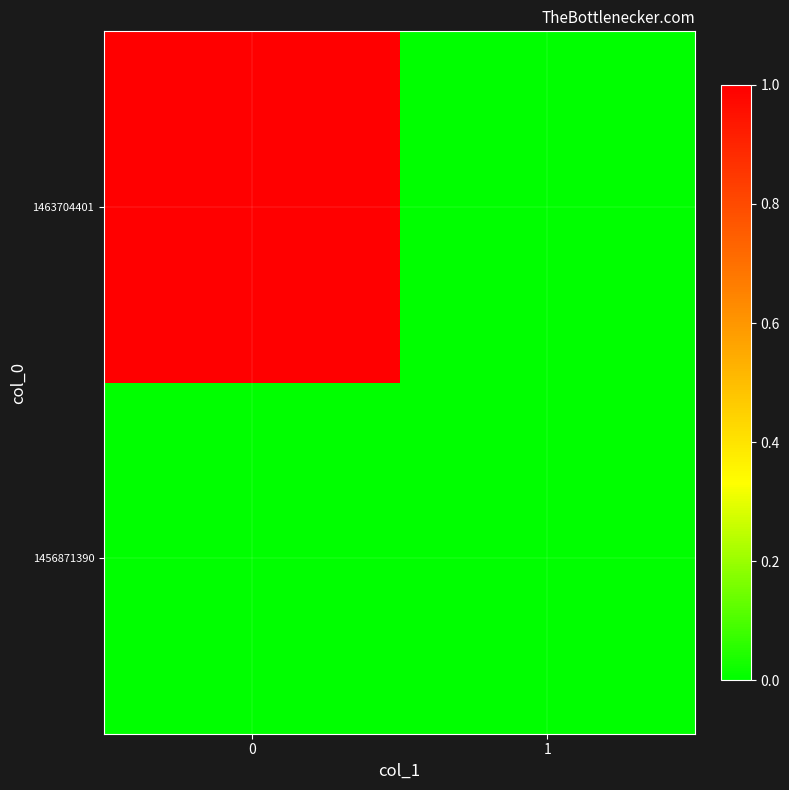

At 0, list the series in order from smallest to largest.

1456871390, 1463704401